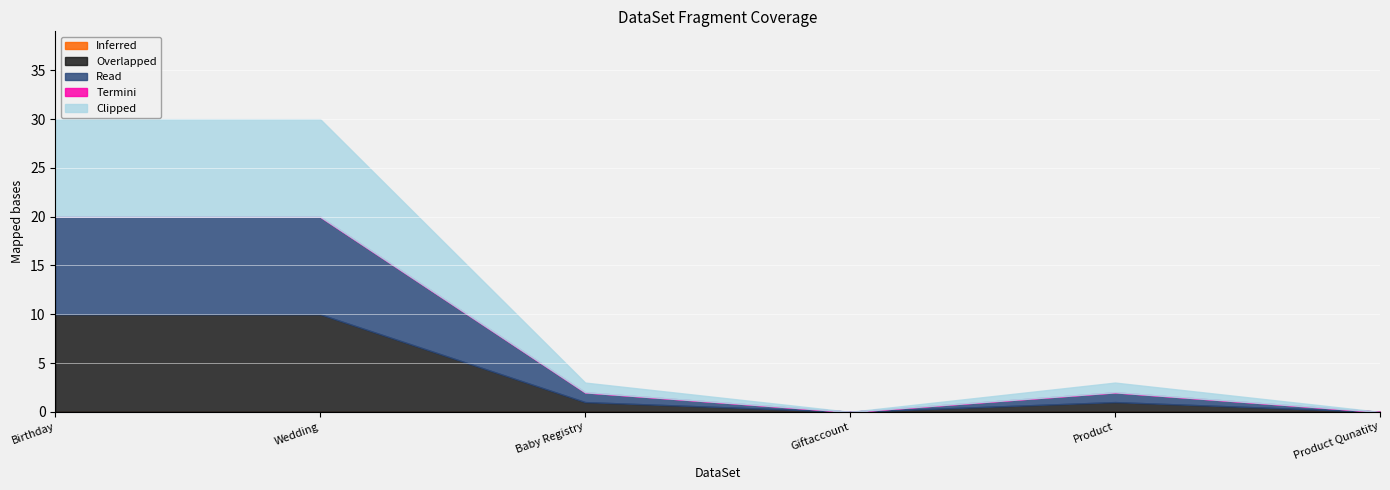

Reading left to right, transcribe all the data shown in this chart.

Overlapped: 10	10	1	0	1	0
Read: 10	10	1	0	1	0
Clipped: 10	10	1	0	1	0
Inferred: 0	0	0	0	0	0
Termini: 0	0	0	0	0	0